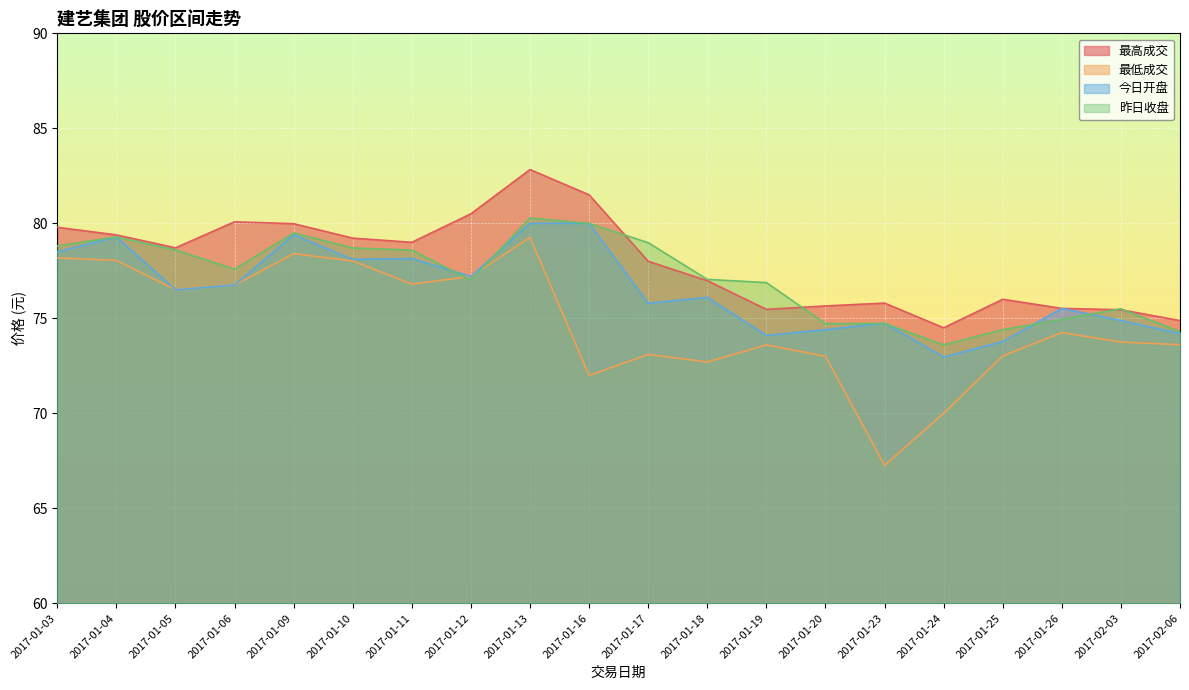

True or false: 今日开盘 and 最低成交 cross at least once.

False